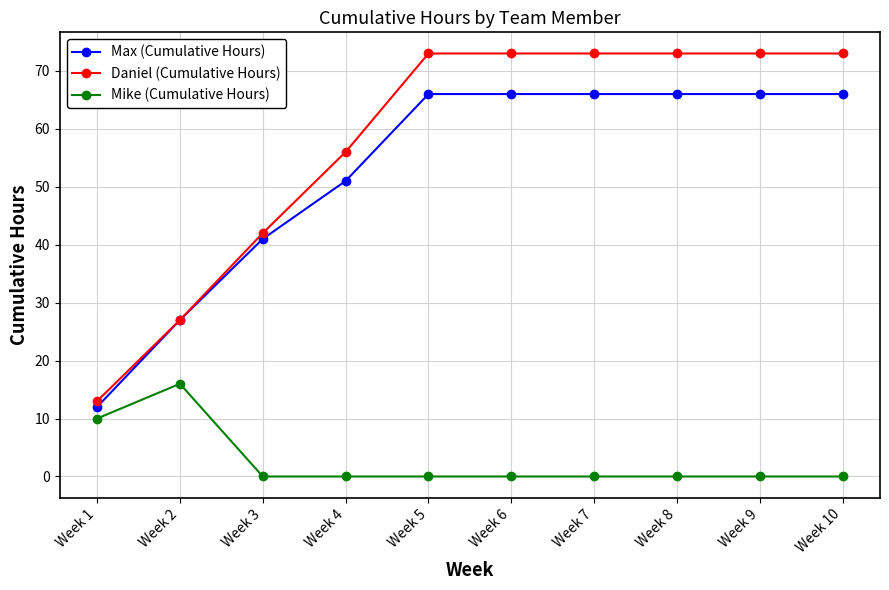

Which series has the widest spread of values?

Daniel (Cumulative Hours)